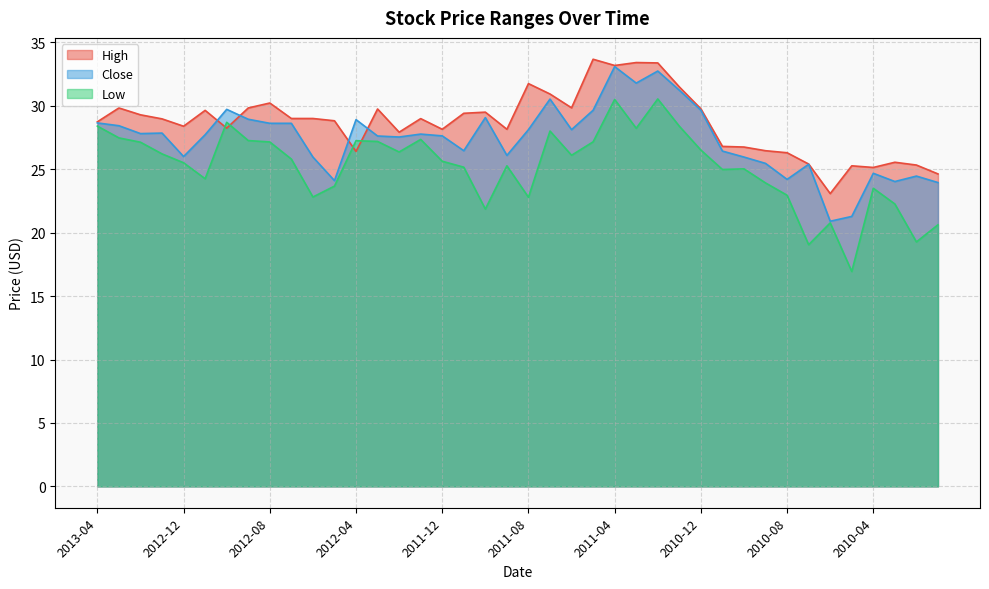

Between 2010-05 and 2013-03, which is larger?

2013-03